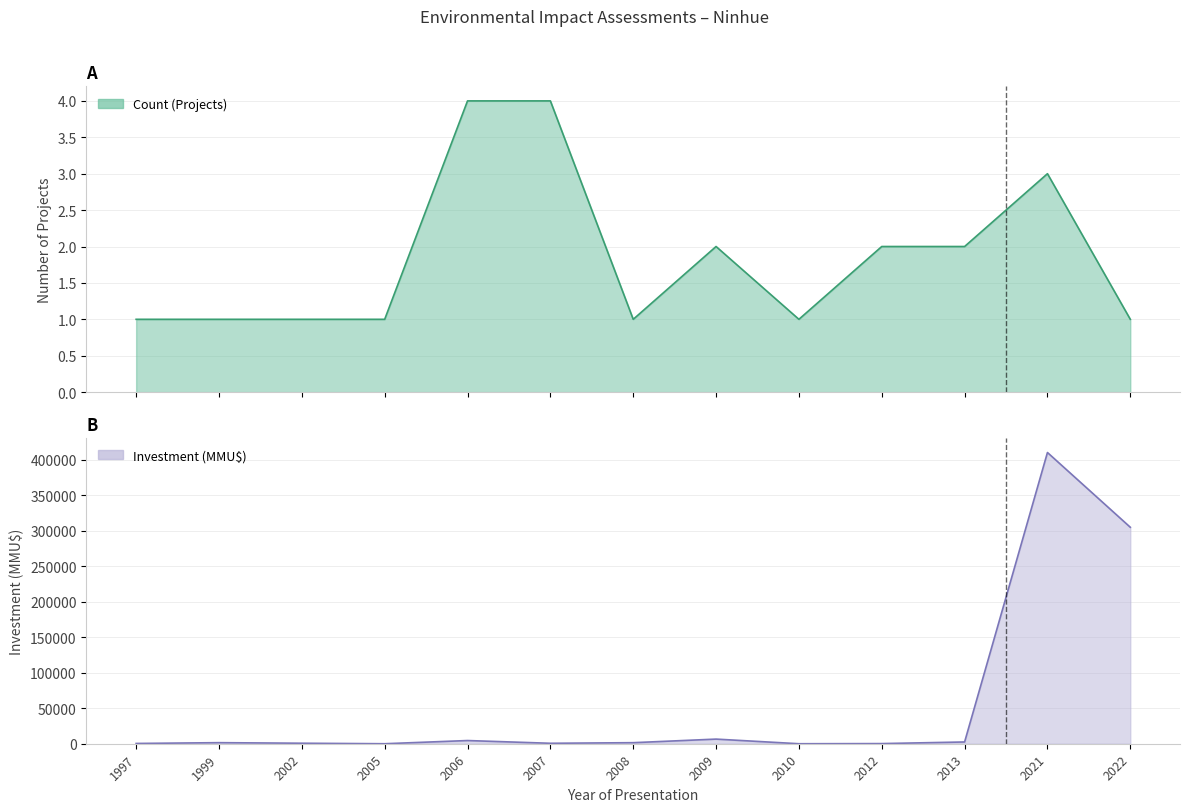

How many intersections are there between Investment (MMU$) and Count?

4